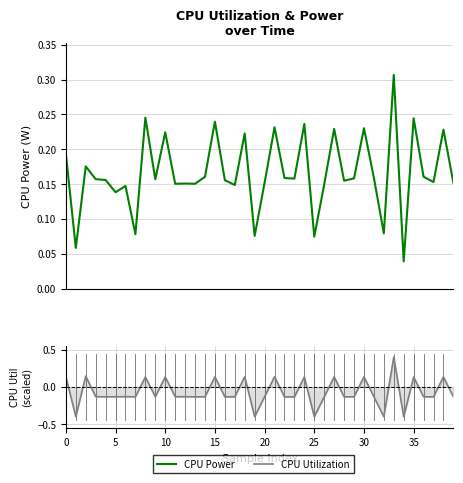

Which series has the largest range (max minus min)?

CPU Utilization